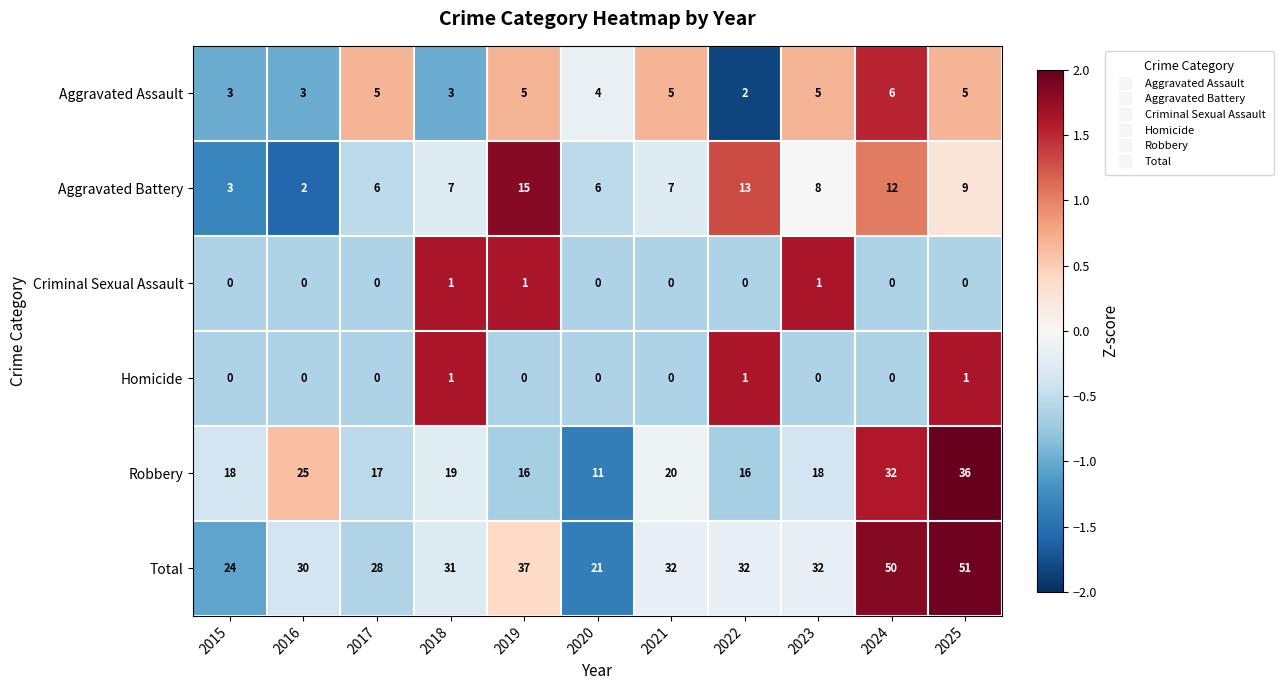

True or false: Homicide has a value of 0 at 2024.

True